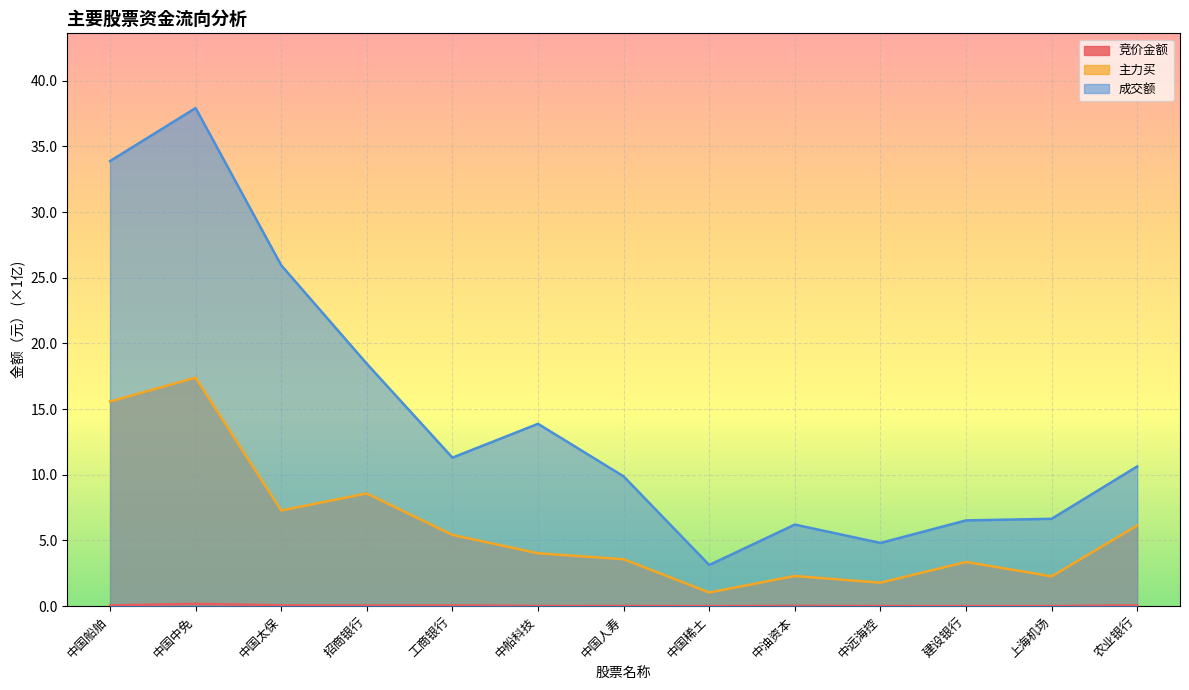

True or false: 主力买 and 成交额 intersect in this chart.

False